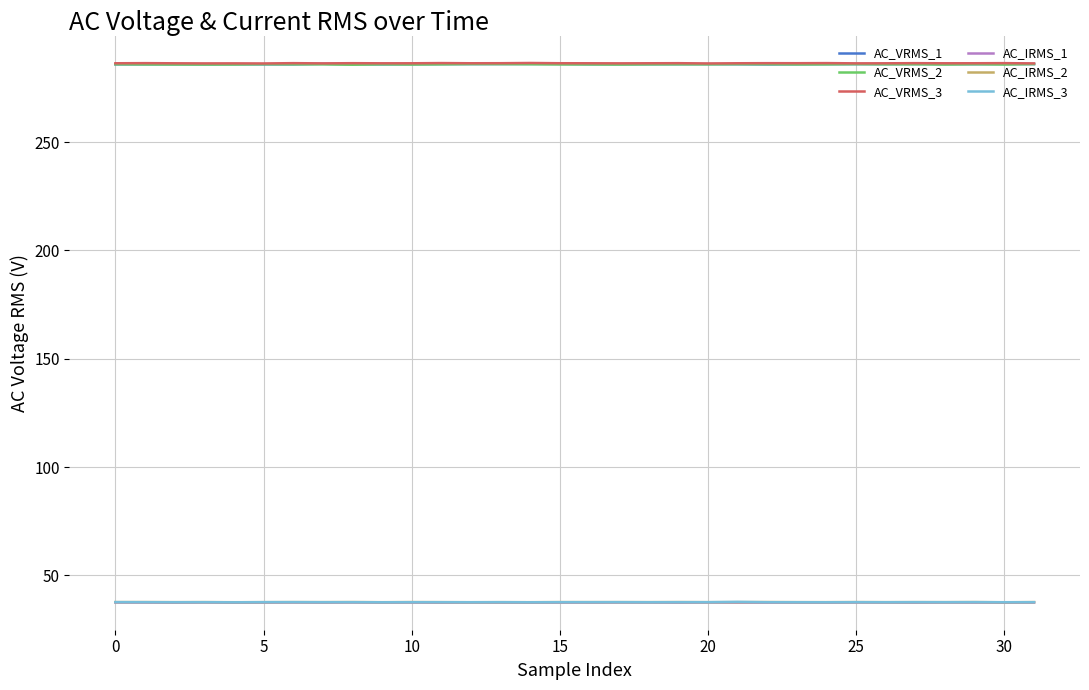

What is the lowest value of the AC_VRMS_1 series?

285.9